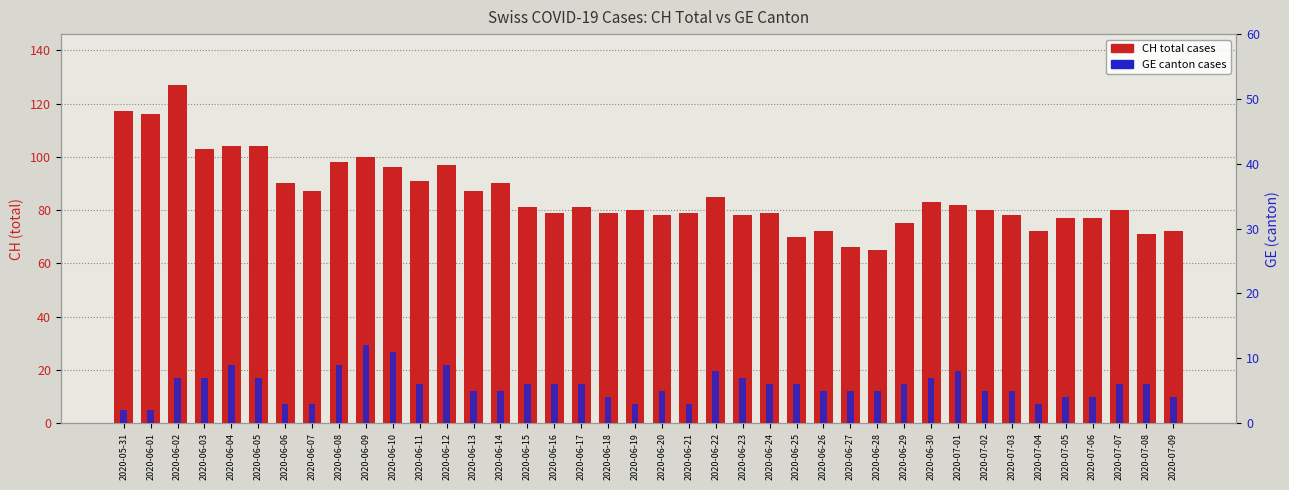

What is the minimum value shown in the chart?

2